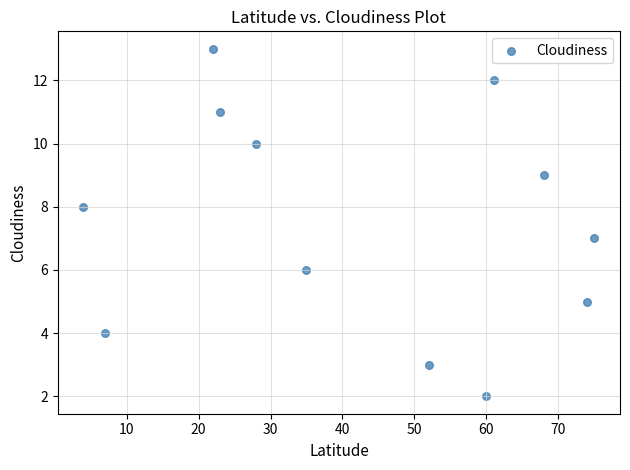

What is the average Y value?

7.5